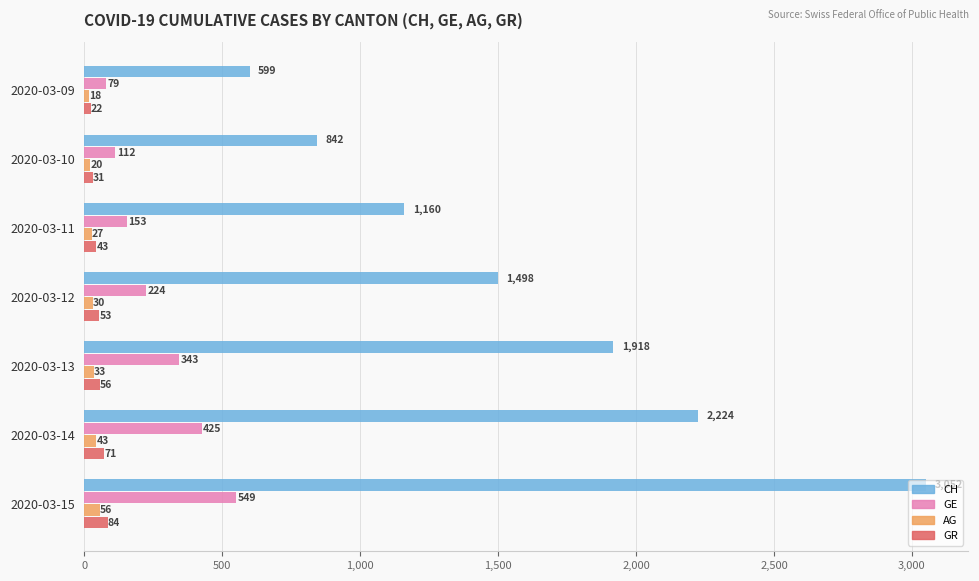

How many categories are shown in the chart?

7